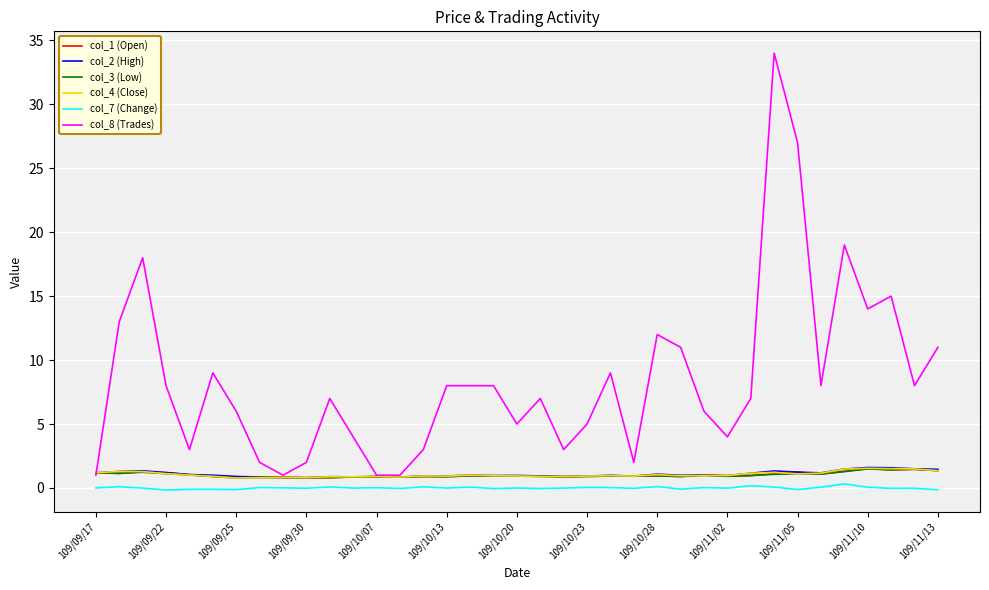

Which series has the largest total across all categories?

col_8 (Trades)